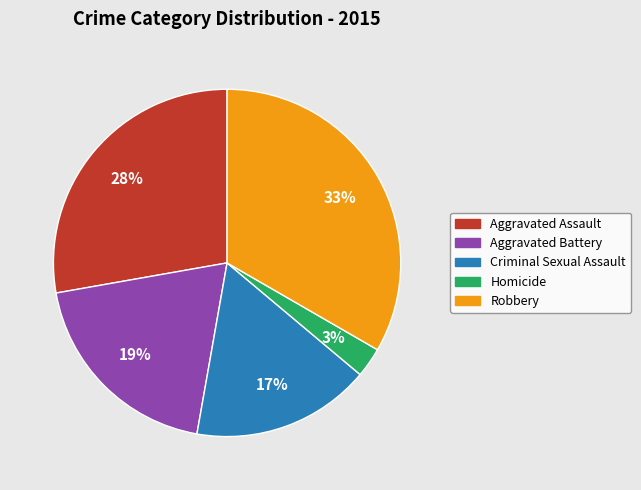

Which category has the smallest portion of the pie?

Homicide